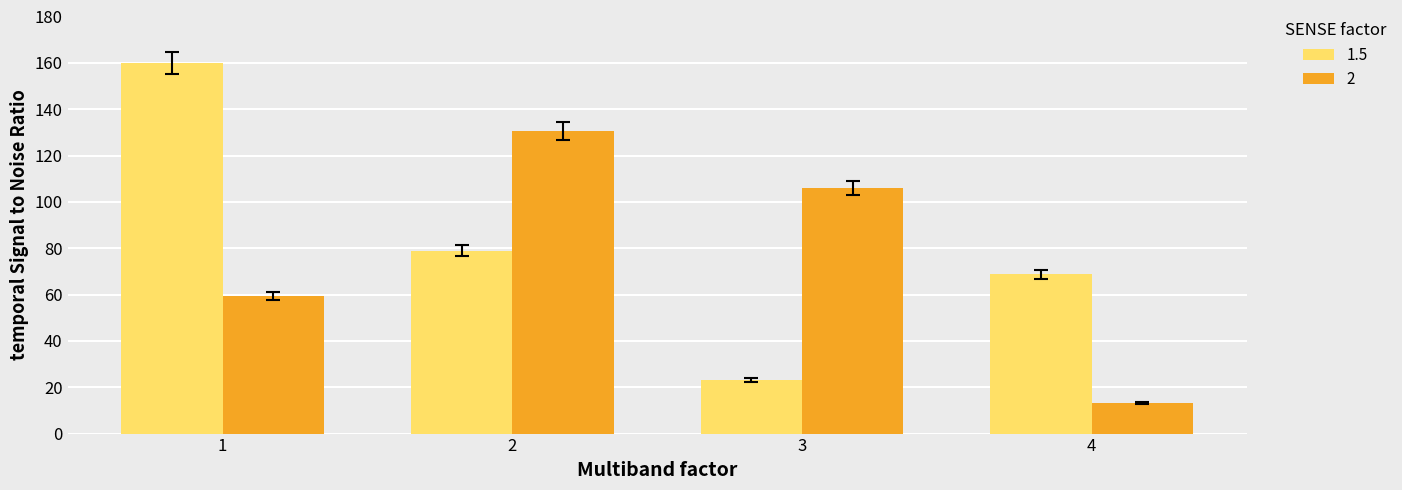

What value does the 1.5 series have at 4?

68.7